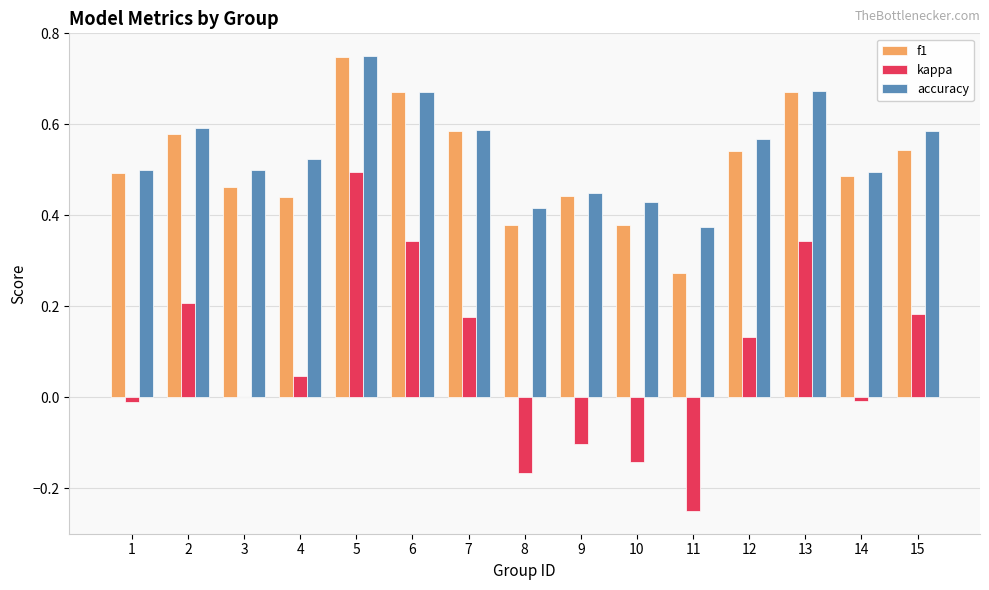

At which label does kappa first exceed 0?

2